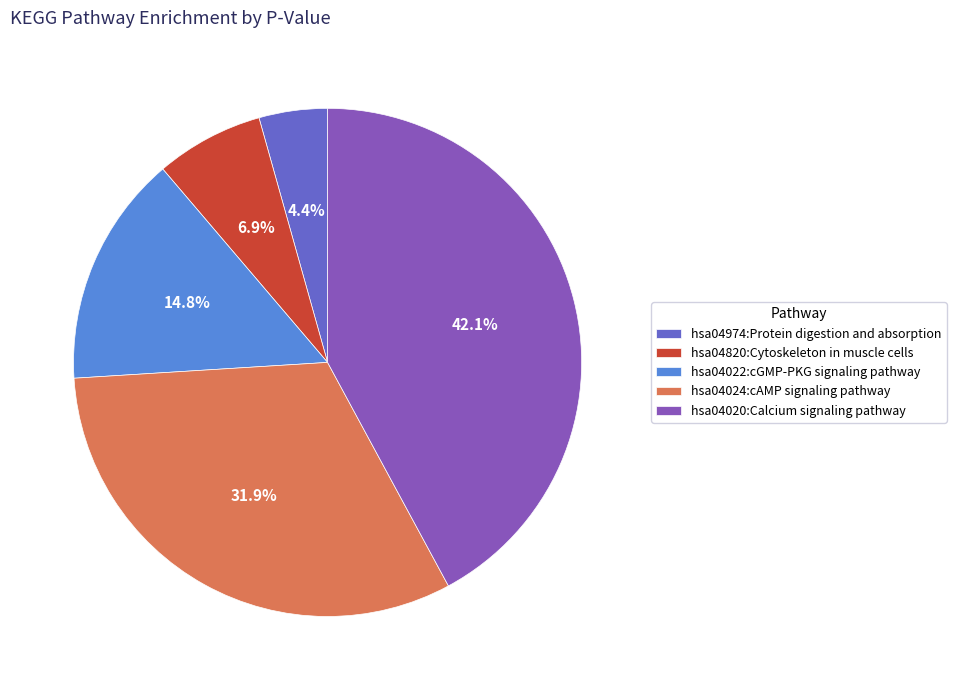

What is the smallest slice in the pie chart?

hsa04974:Protein digestion and absorption